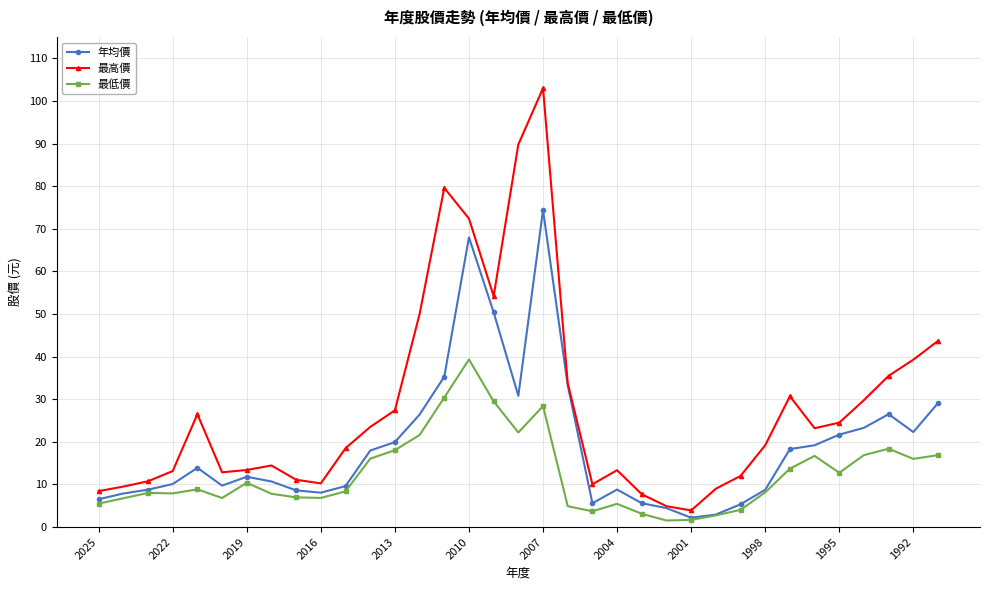

Which series has the largest total across all categories?

最高價